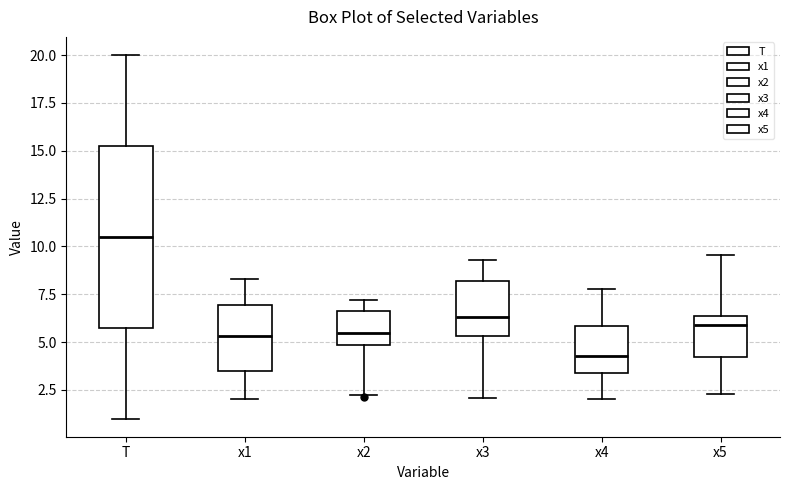

Reading left to right, read every box against the y-axis: the position of its median line, the range the box covers, and the ends of its whiskers. The values are not printed on the chart, so give them approximately, as read against the axis.

T: median 10.5, box 6.0 to 15.5, whiskers 1.0 to 20.0
x1: median 5.5, box 3.5 to 7.0, whiskers 2.0 to 8.5
x2: median 5.5, box 5.0 to 6.5, whiskers 2.5 to 7.0
x3: median 6.5, box 5.5 to 8.0, whiskers 2.0 to 9.5
x4: median 4.5, box 3.5 to 6.0, whiskers 2.0 to 8.0
x5: median 6.0, box 4.0 to 6.5, whiskers 2.5 to 9.5